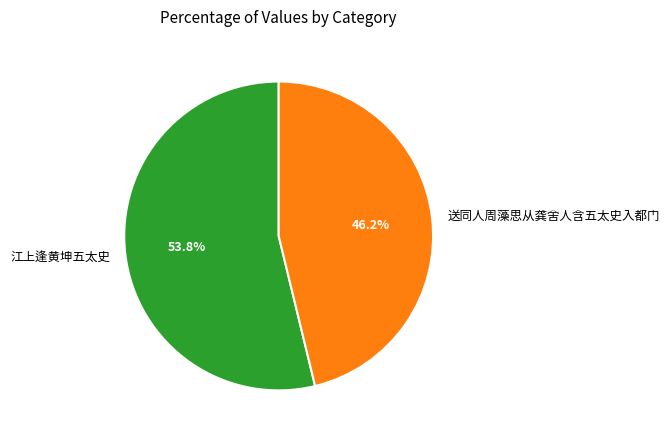

Is it true that 送同人周藻思从龚舍人含五太史入都门 is 58% of the pie?

False